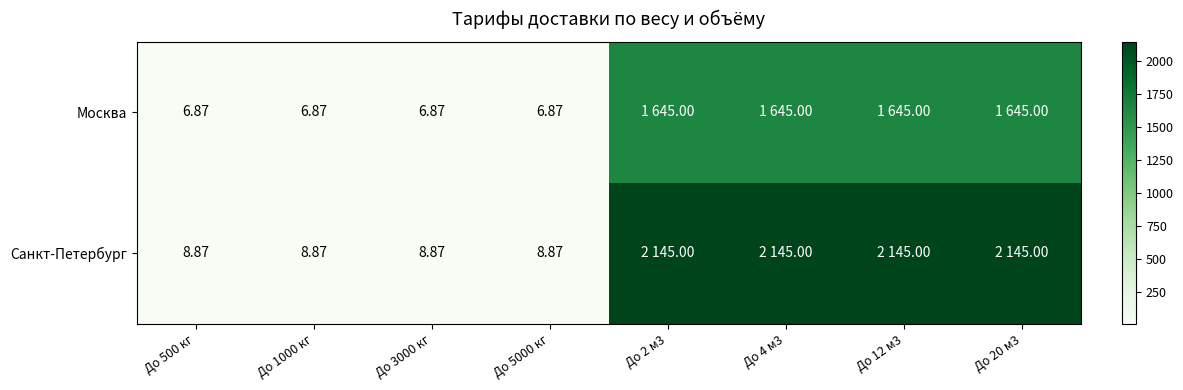

Rank the series at До 5000 кг from lowest to highest value.

Москва, Санкт-Петербург